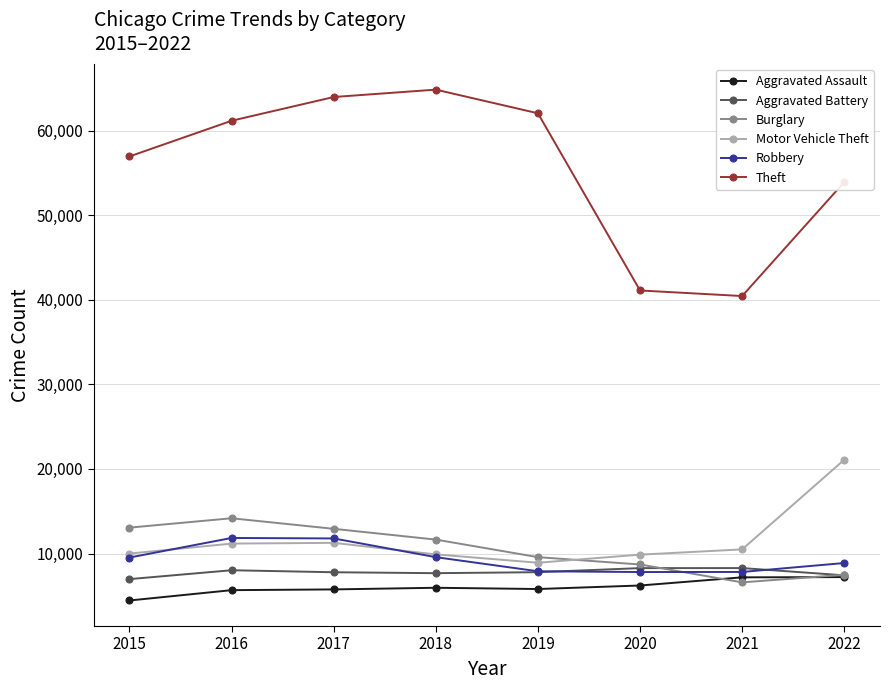

Which series has the largest total across all categories?

Theft